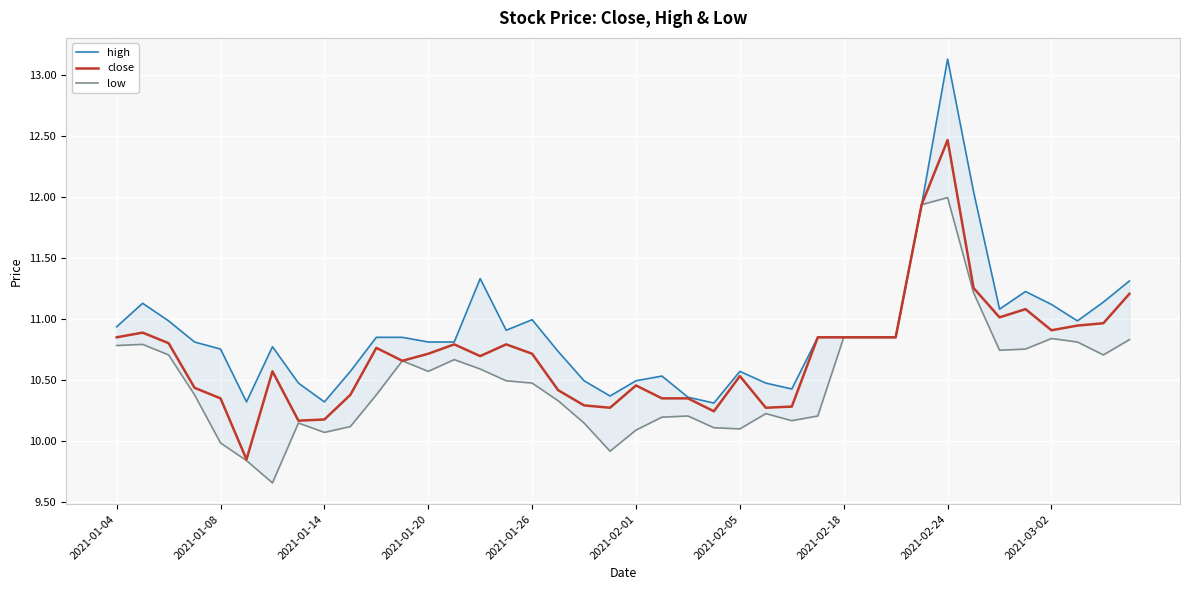

True or false: low and close intersect in this chart.

False